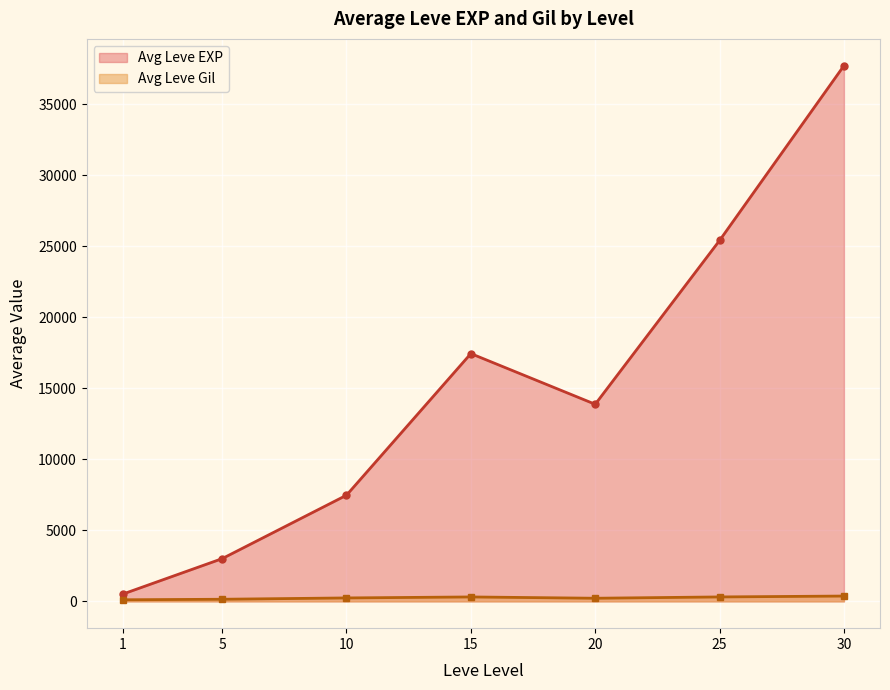

What is the difference between the second highest and minimum values in the Leve Gil series?

424